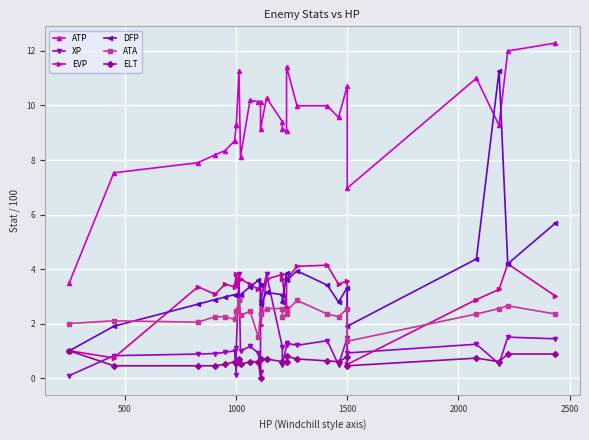

Which series ends up on top after the final intersection of EVP and ATA?

EVP